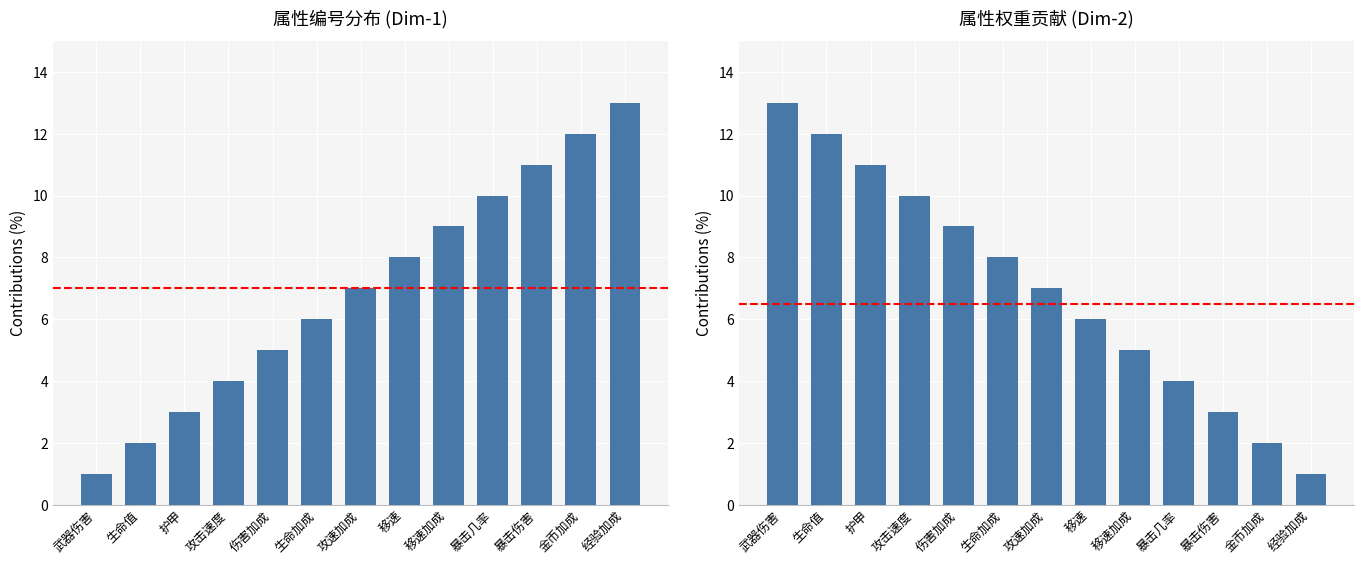

What is the difference between the 属性编号 values at 移速加成 and 护甲?

6